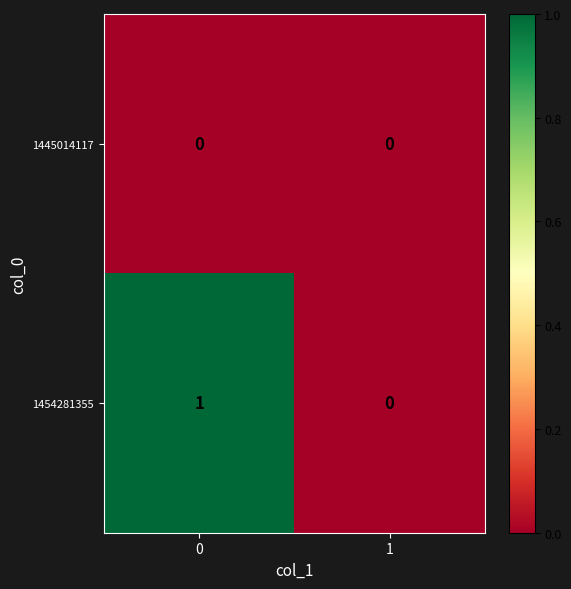

What is the maximum value shown in the chart?

1